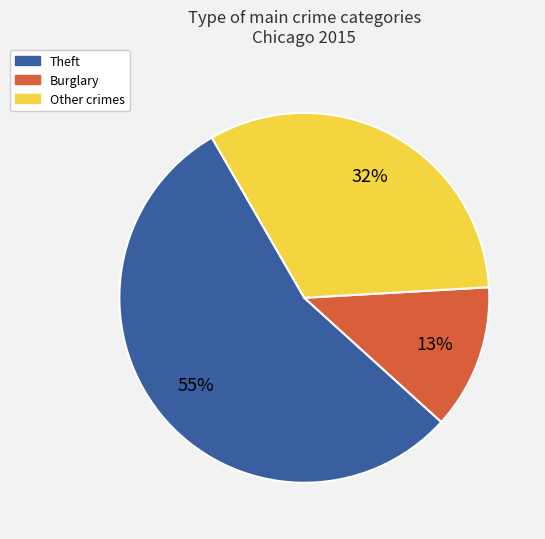

Is there a majority slice in this chart?

Yes